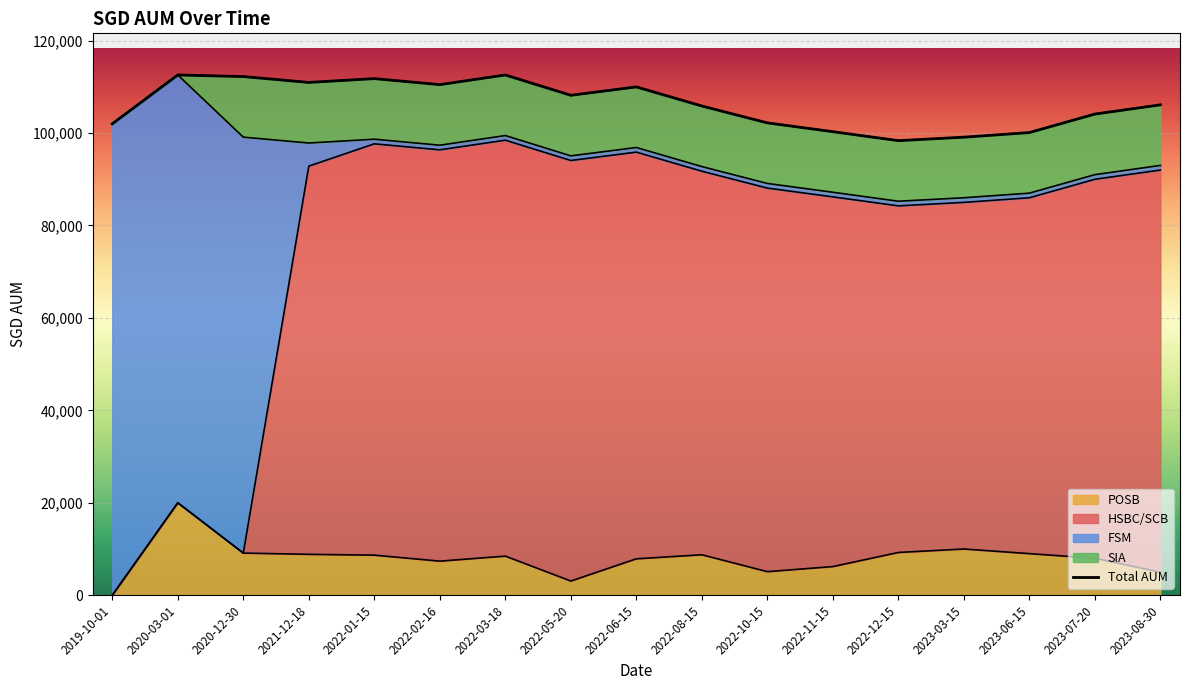

What is the smallest value displayed?

98359.5